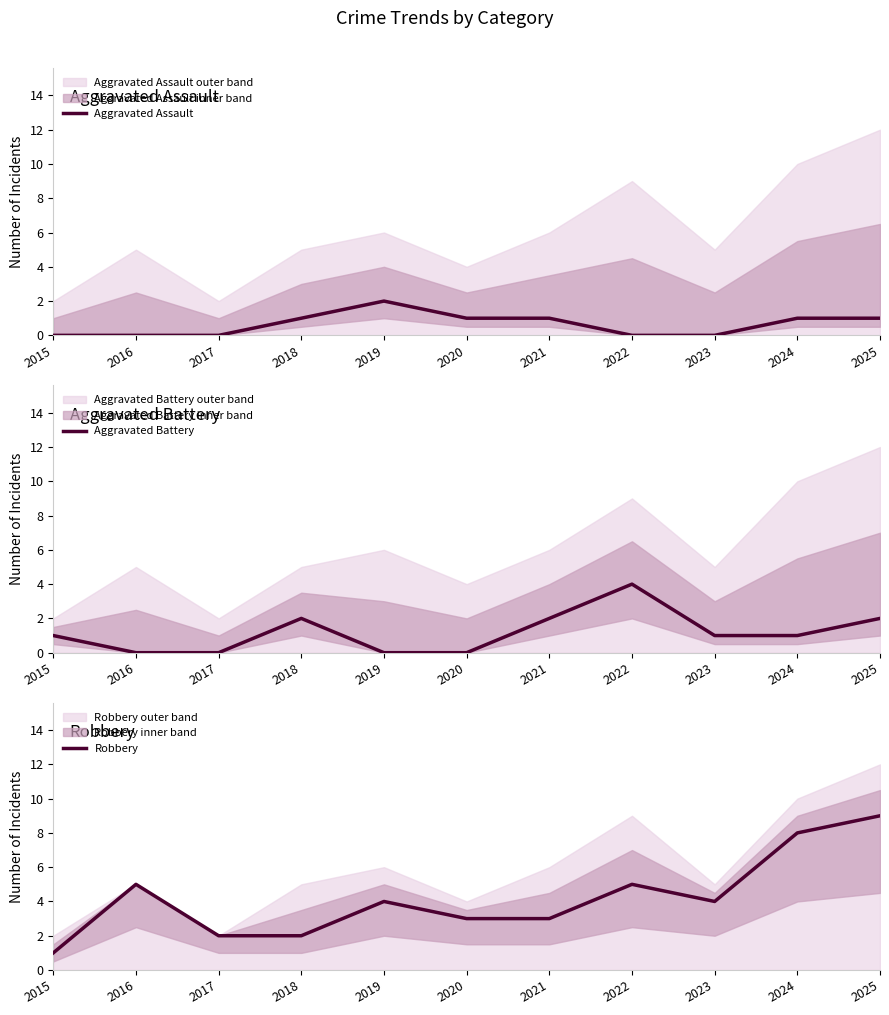

Is the value of Aggravated Assault at 2019 greater than the value of Aggravated Battery at 2025?

No